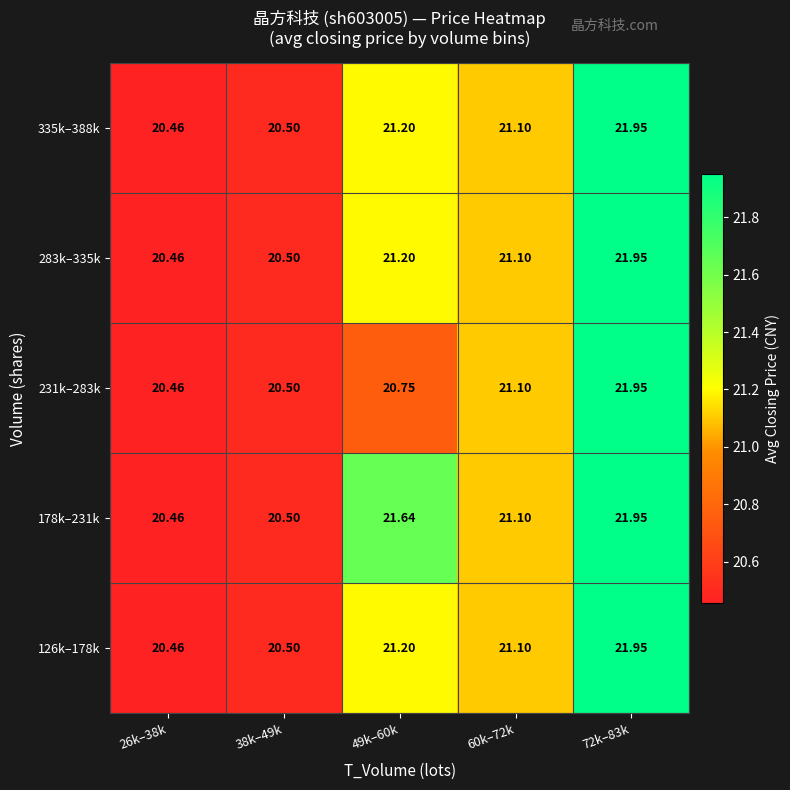

Is the value of 335k–388k at 72k–83k greater than the value of 231k–283k at 38k–49k?

Yes